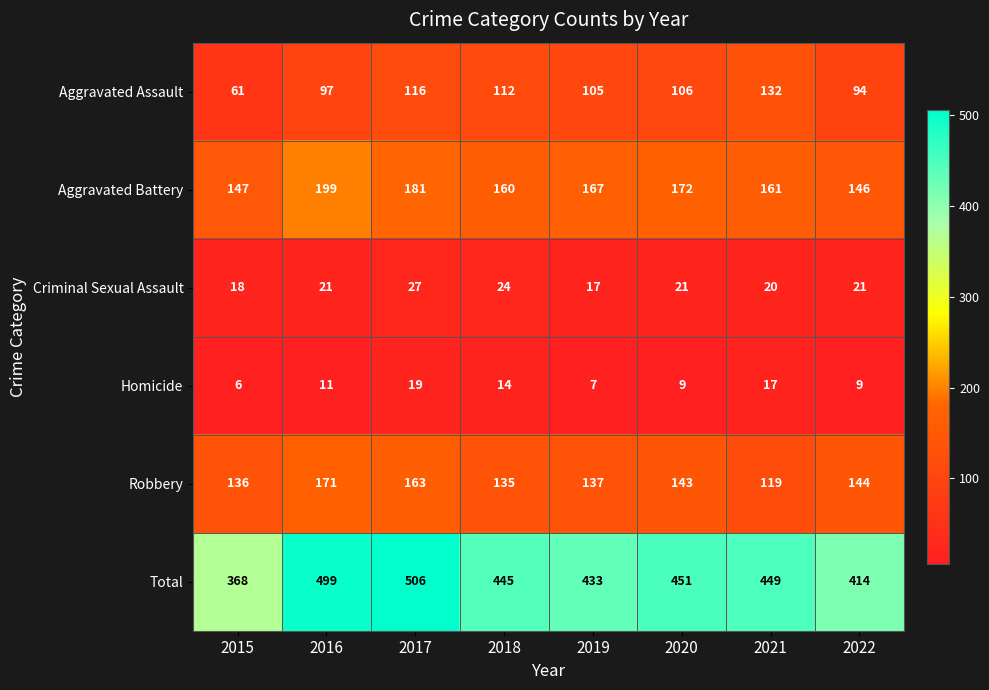

What is the total value across all series at 2020?

902